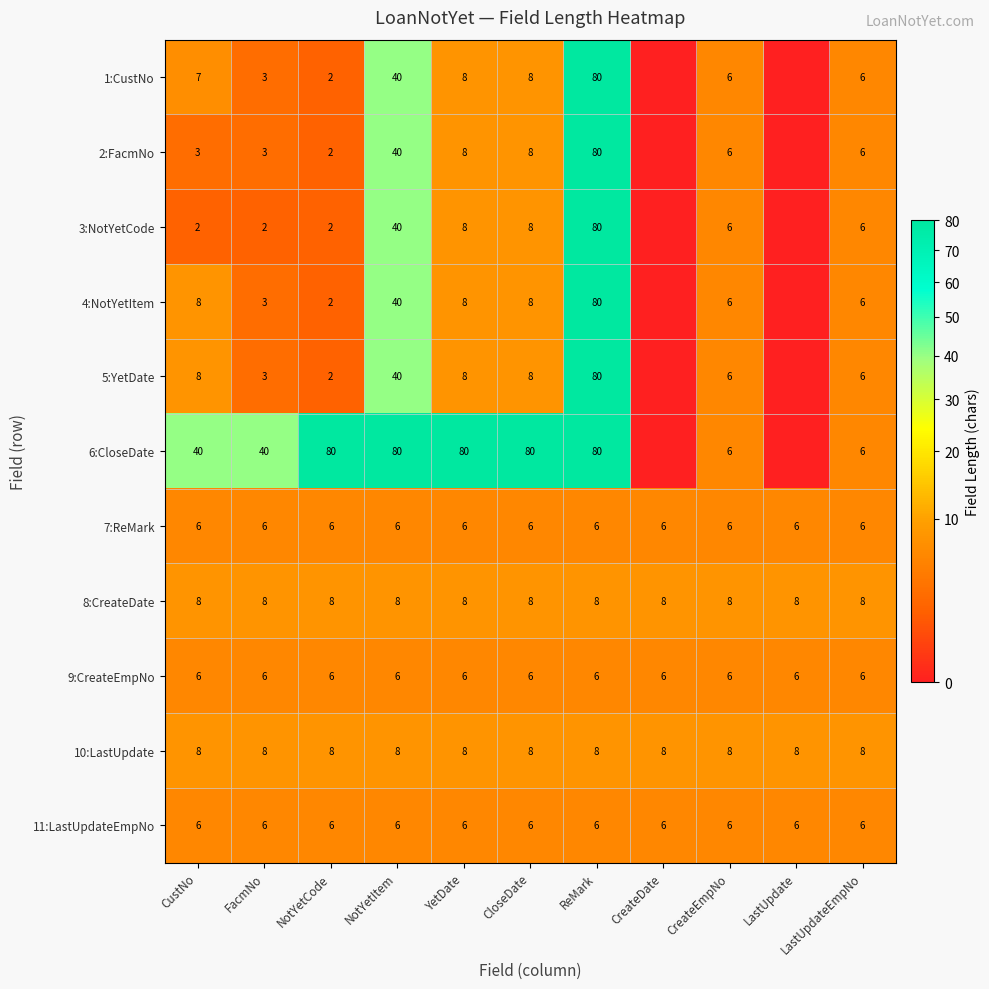

Is it true that 5:YetDate equals 8 at CustNo?

True